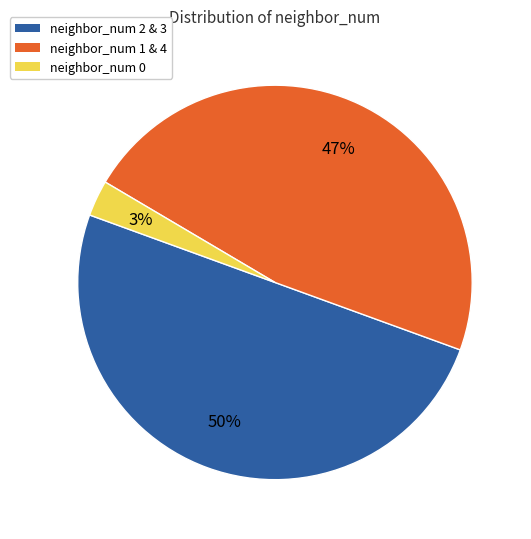

How many slices are in this pie chart?

3